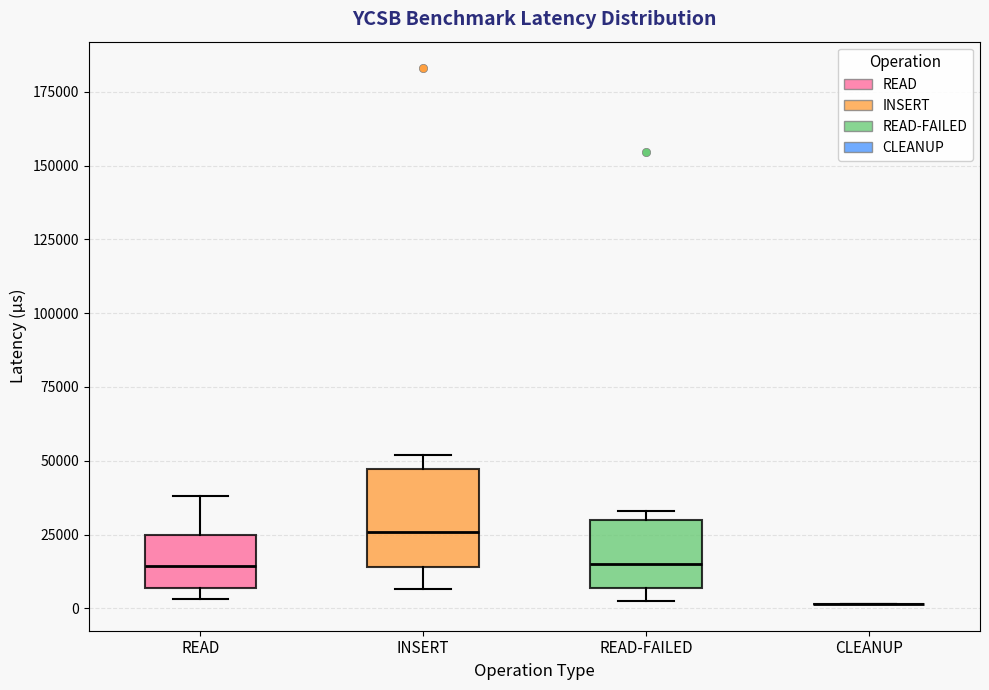

Comparing the boxes themselves (not the whiskers), which one is the tallest?

INSERT